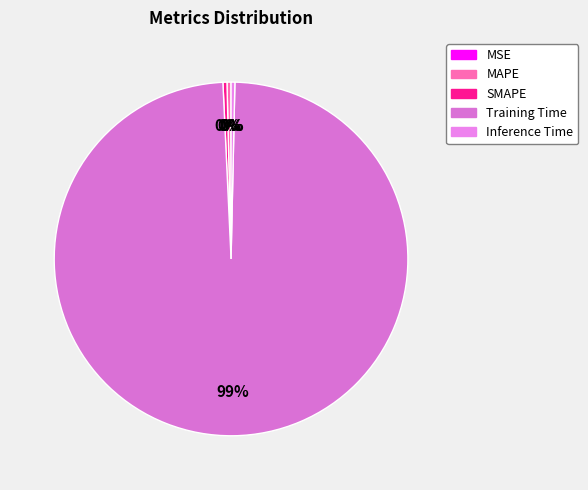

Is it true that SMAPE is 0% of the pie?

True